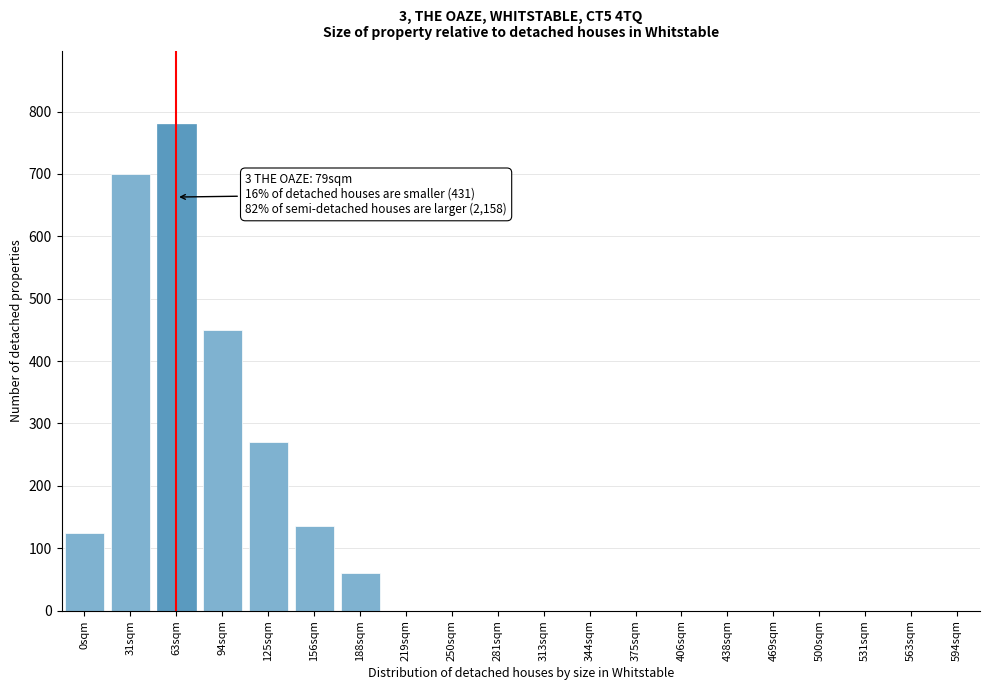

Reading left to right, list all the values displayed in this chart.

0sqm=125	31sqm=700	63sqm=780	94sqm=450	125sqm=270	156sqm=135	188sqm=60	219sqm=0	250sqm=0	281sqm=0	313sqm=0	344sqm=0	375sqm=0	406sqm=0	438sqm=0	469sqm=0	500sqm=0	531sqm=0	563sqm=0	594sqm=0